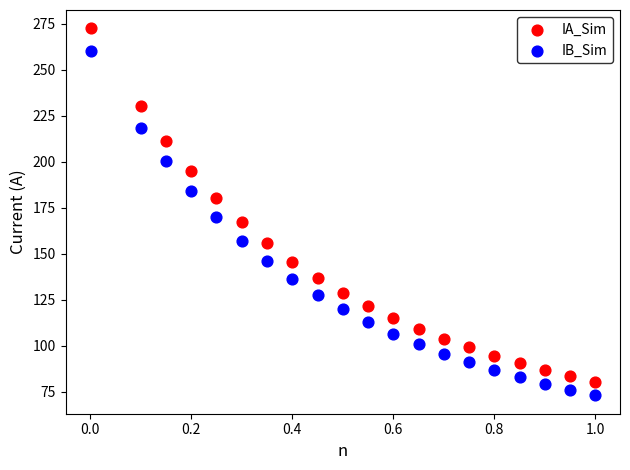

Which series has the widest spread of Y values?

IA_Sim